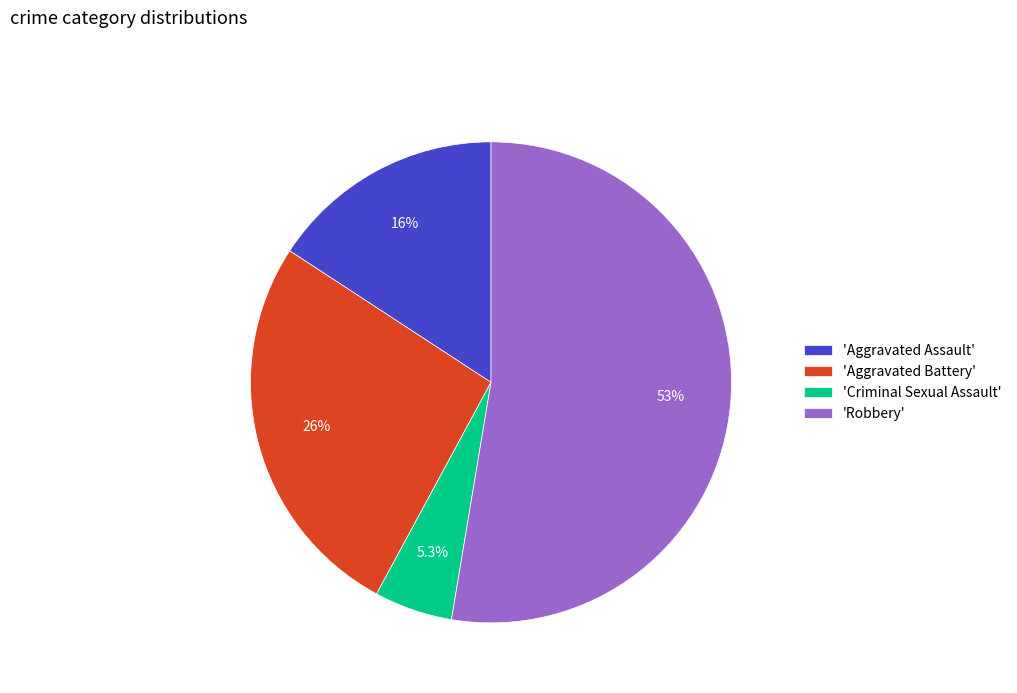

Which has a higher value, 'Aggravated Assault' or 'Robbery'?

'Robbery'